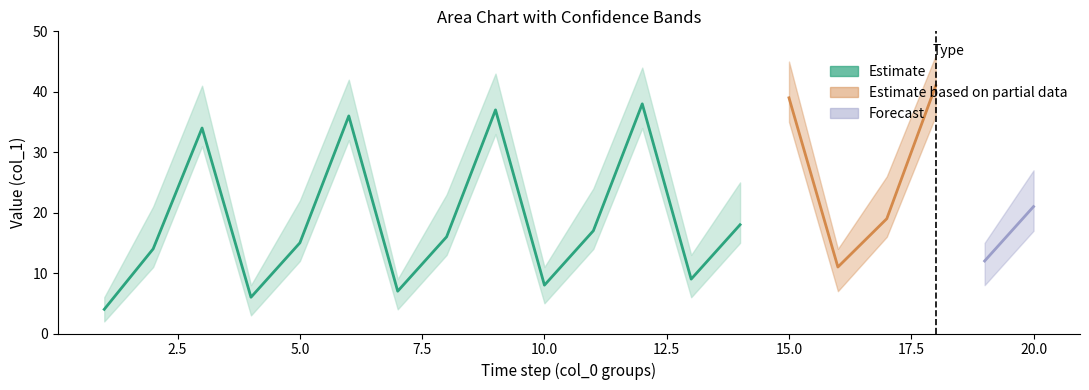

Is the value of Estimate at 15 greater than the value of Upper bound at 15?

No